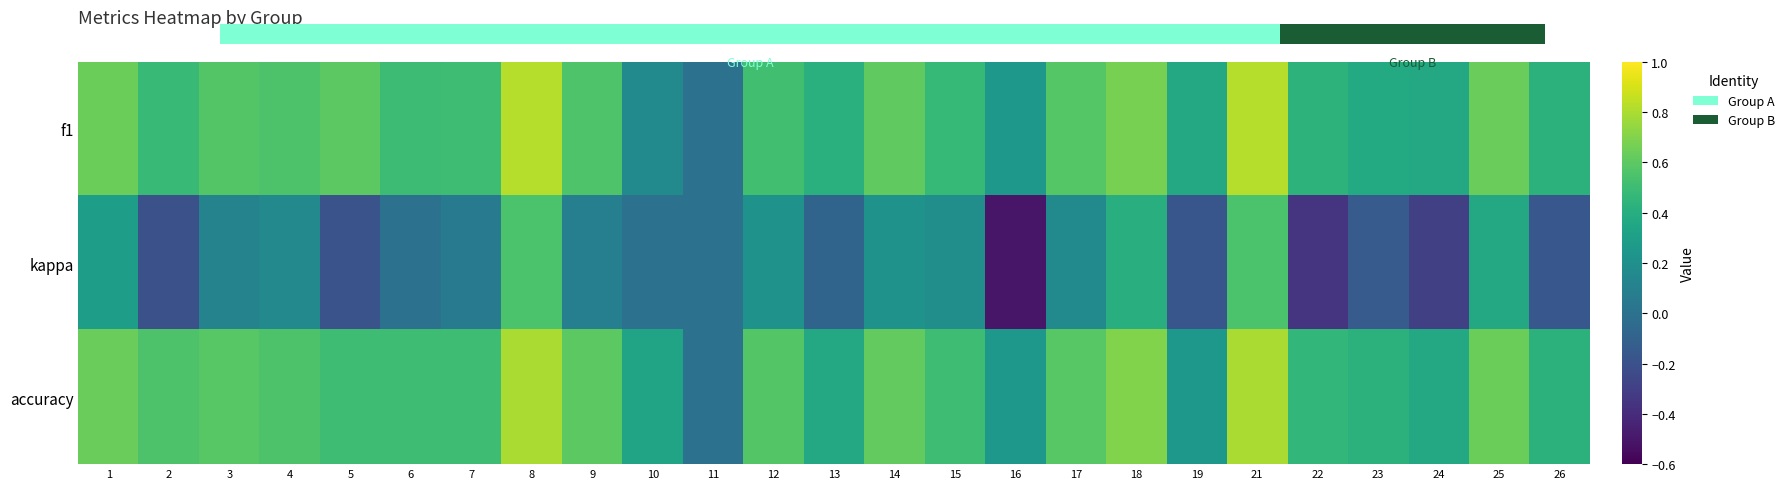

At how many categories does at least one series exceed 0?

24